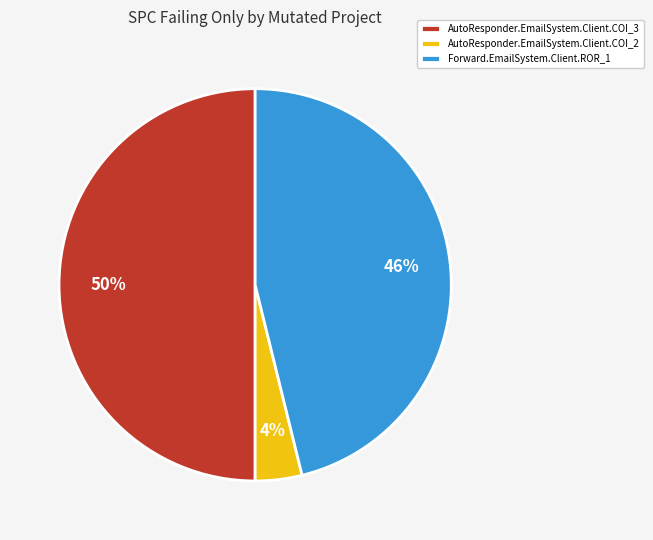

Is AutoResponder.EmailSystem.Client.COI_2 the majority of the pie?

No